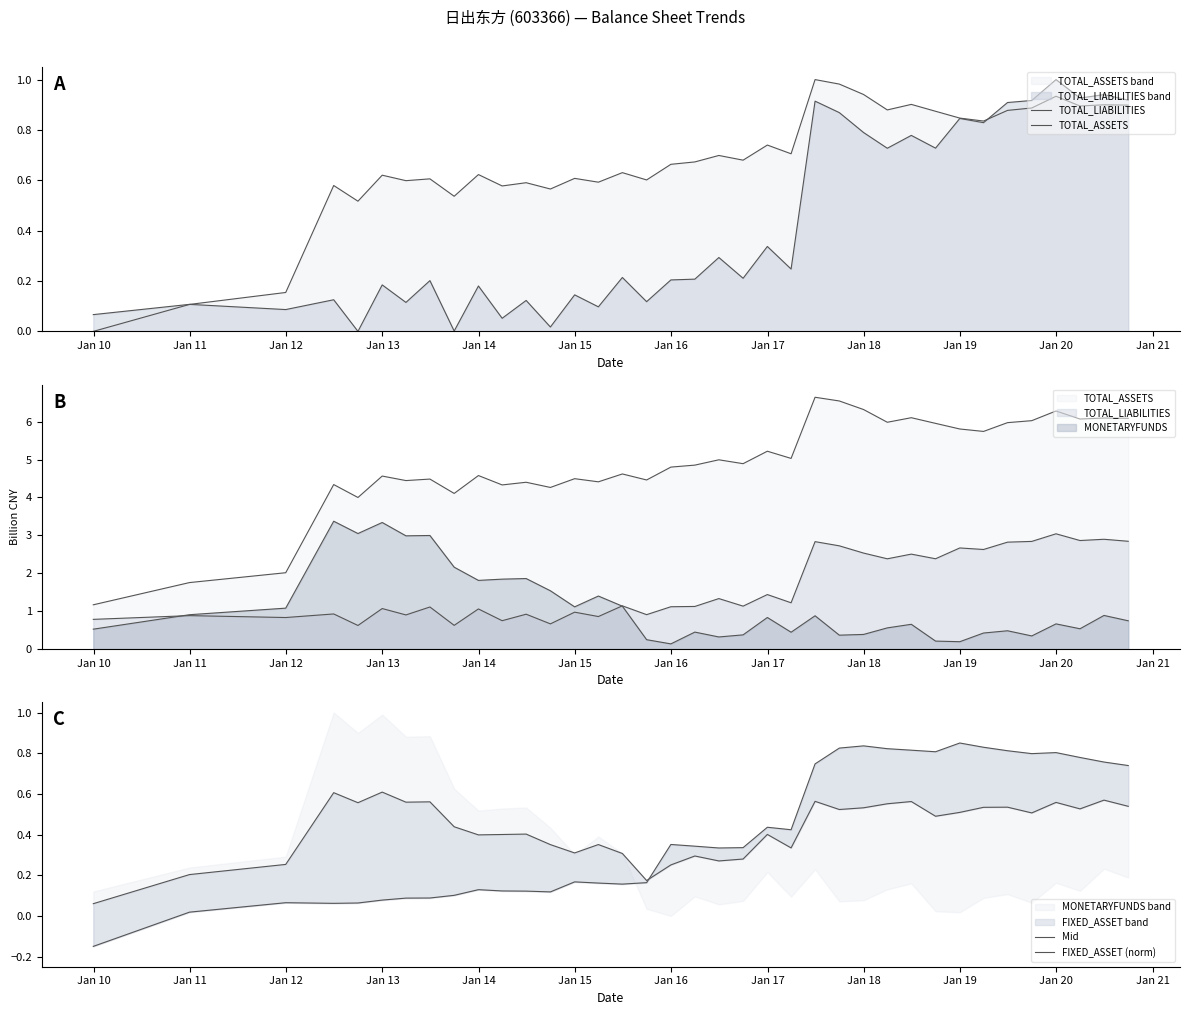

Where is the first local maximum for Mid?

Jan 12